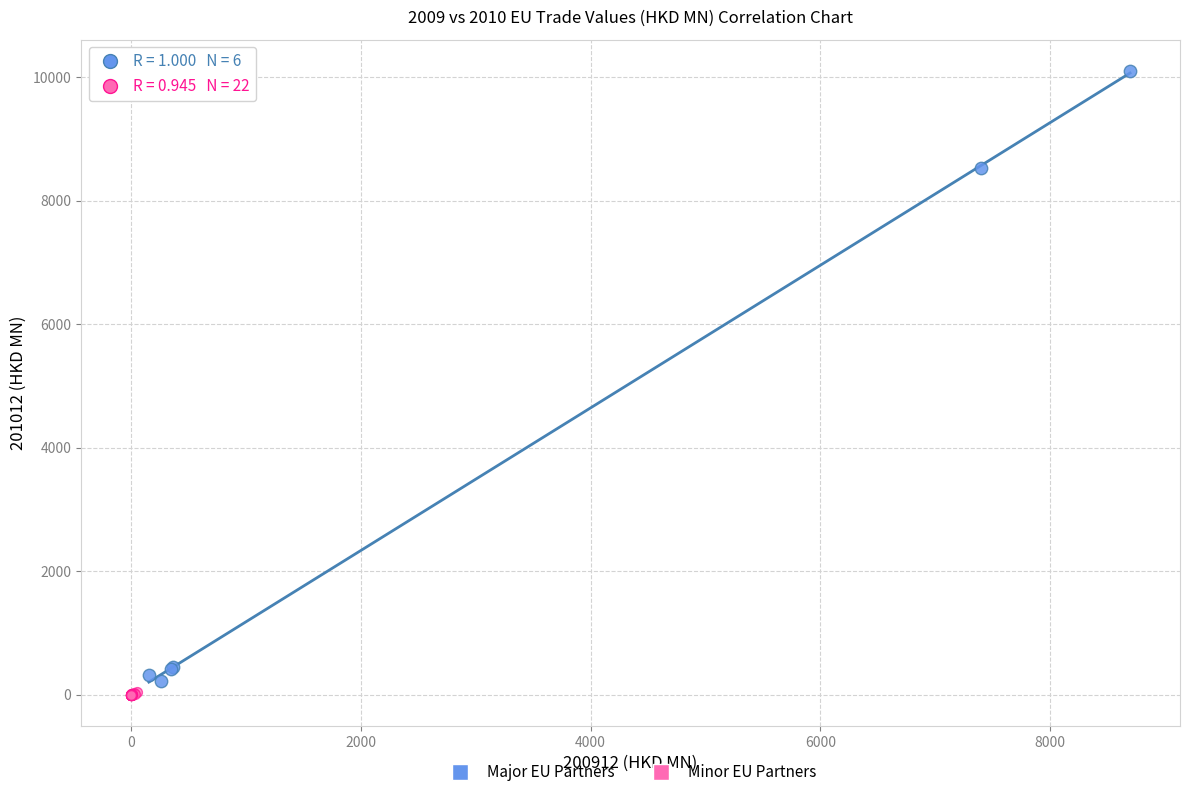

Which series reaches the maximum Y coordinate?

Major EU Partners